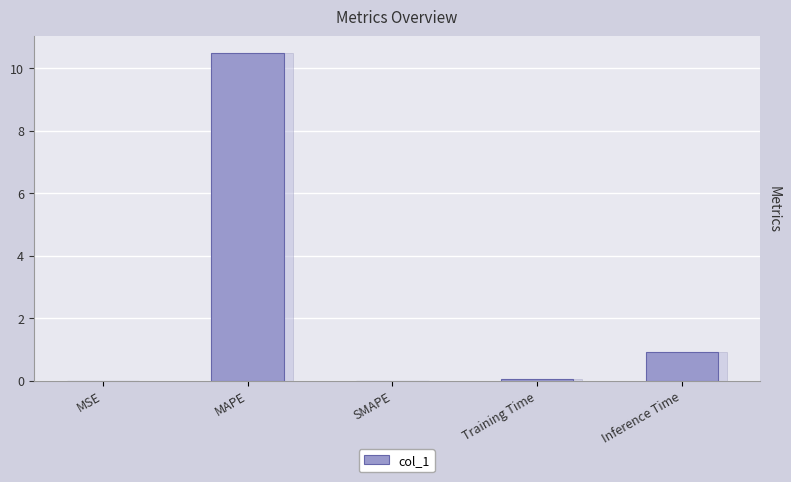

Which category has the lowest value across all series?

SMAPE